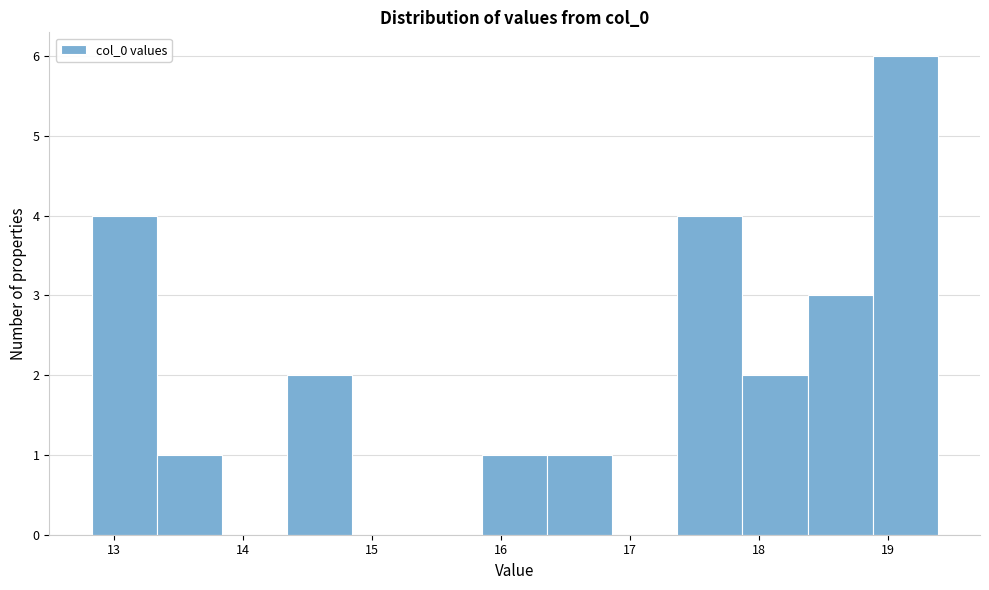

Which range on the x-axis has the tallest bar?

18.9 to 19.4